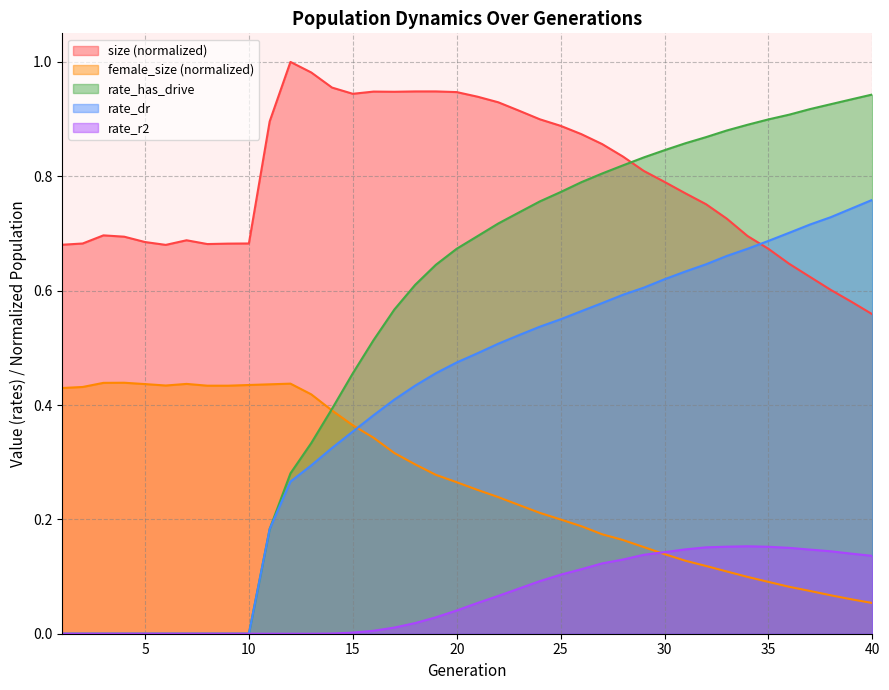

Is the value of rate_dr at 19 greater than the value of rate_r2 at 31?

Yes